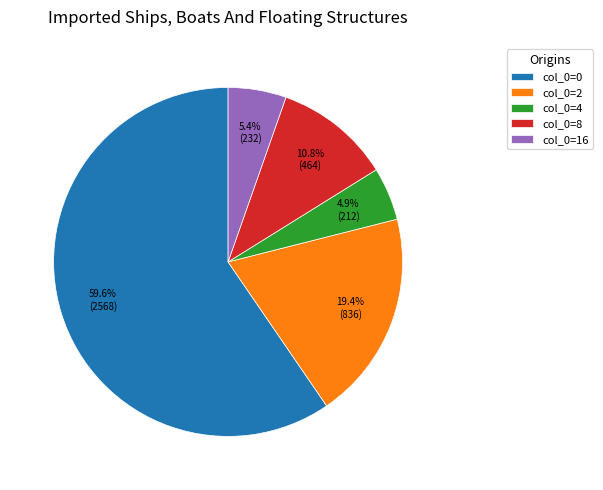

To the nearest percent, what is the average slice percentage?

20%